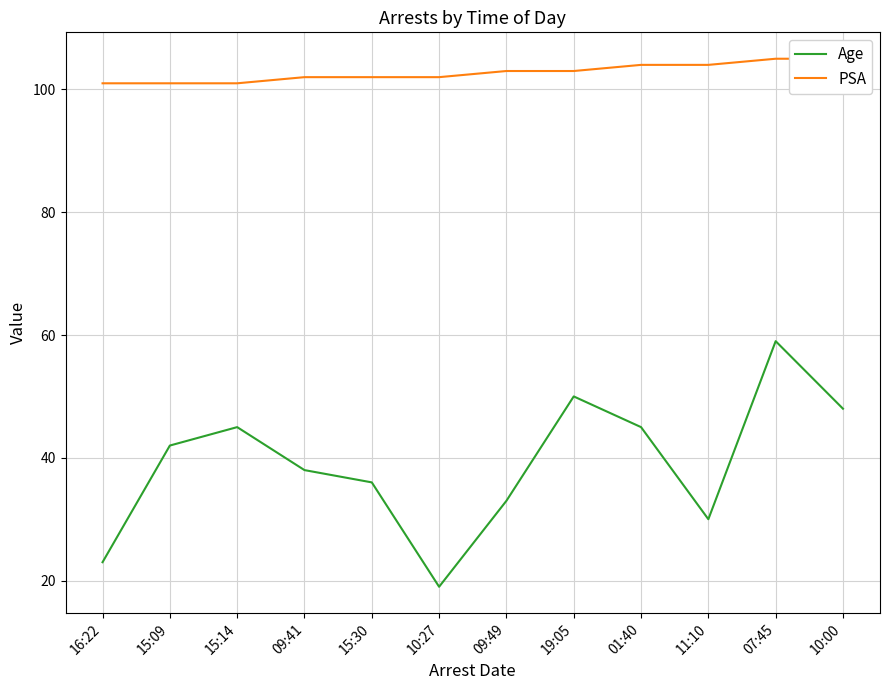

True or false: Age has more than 2 points higher than both neighbors.

True